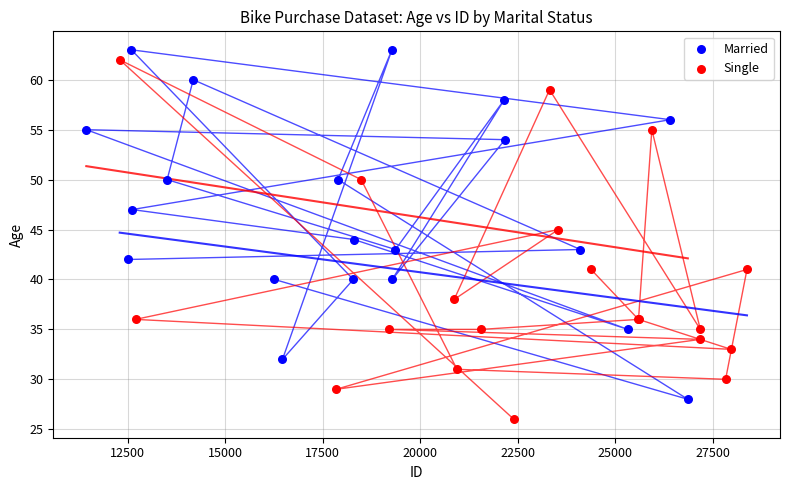

What are all the series names shown in the legend?

Married, Single